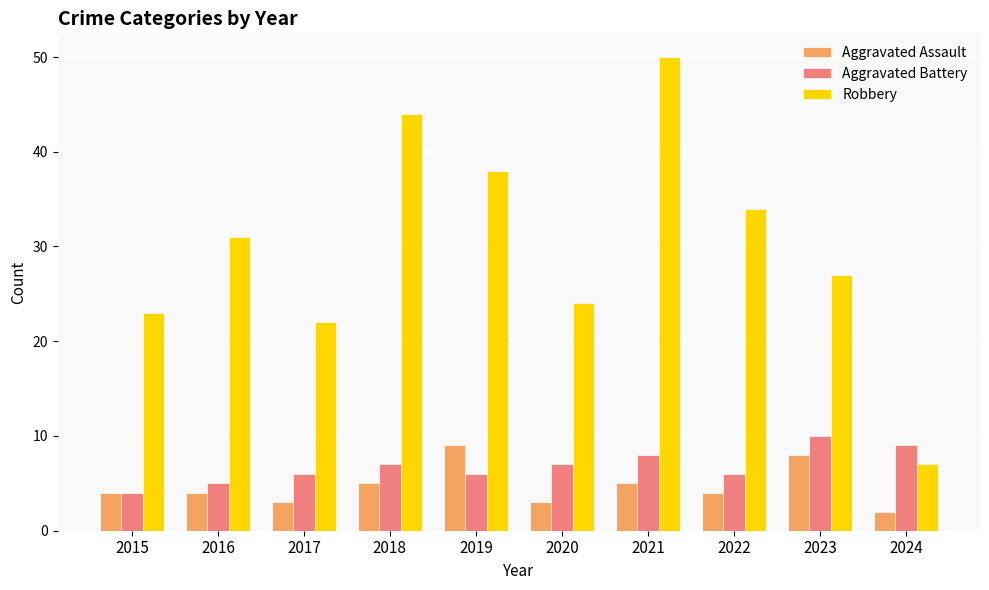

Is it true that Aggravated Battery equals 13 at 2018?

False